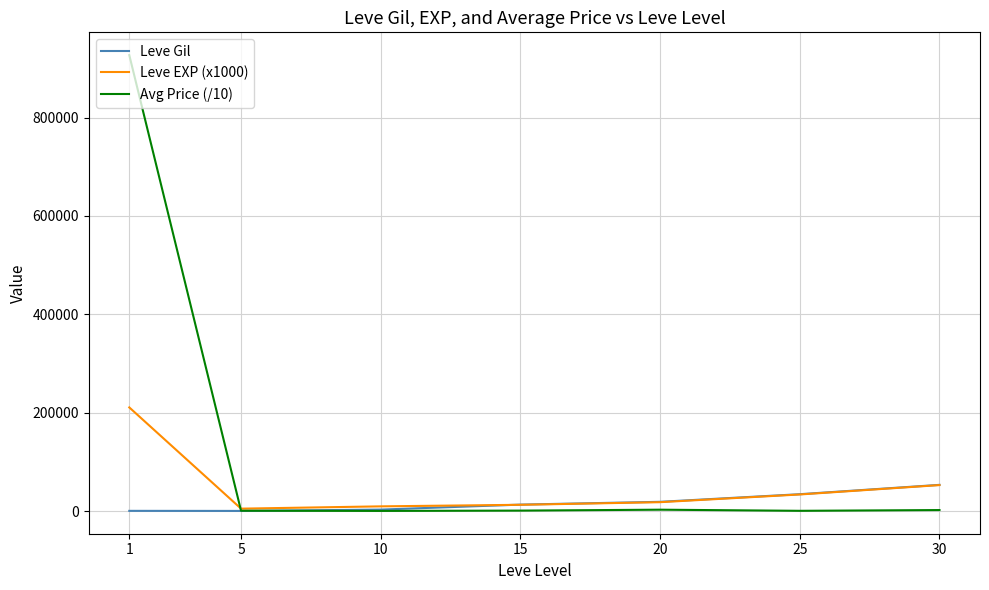

Rank the series by their maximum value, from lowest to highest.

Leve Gil, Leve EXP (x1000), Avg Price (/10)